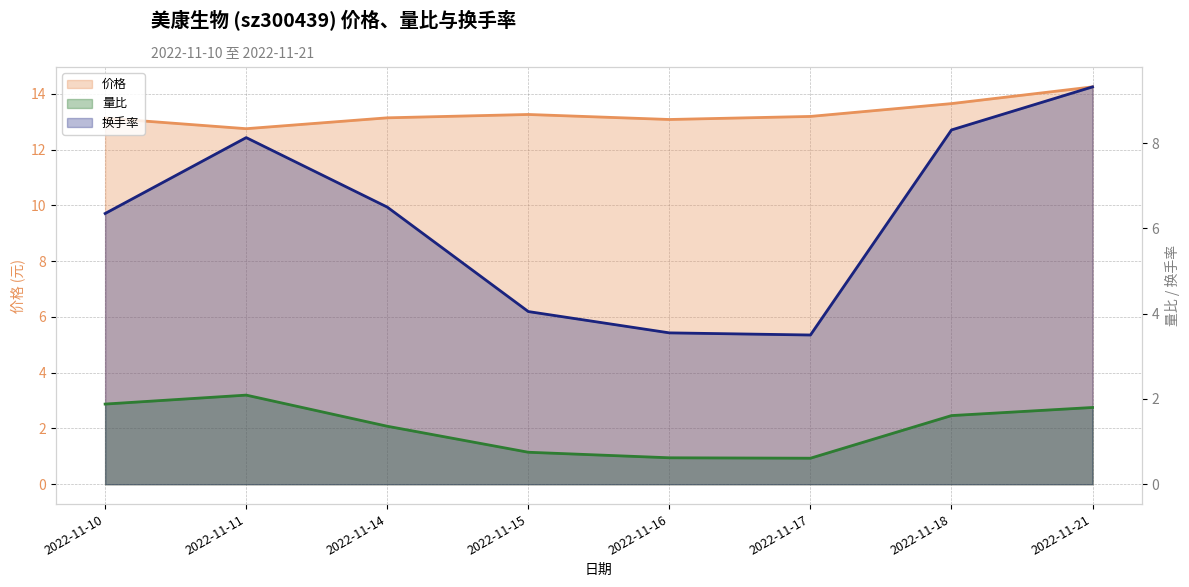

True or false: 价格 and 换手率 intersect in this chart.

False